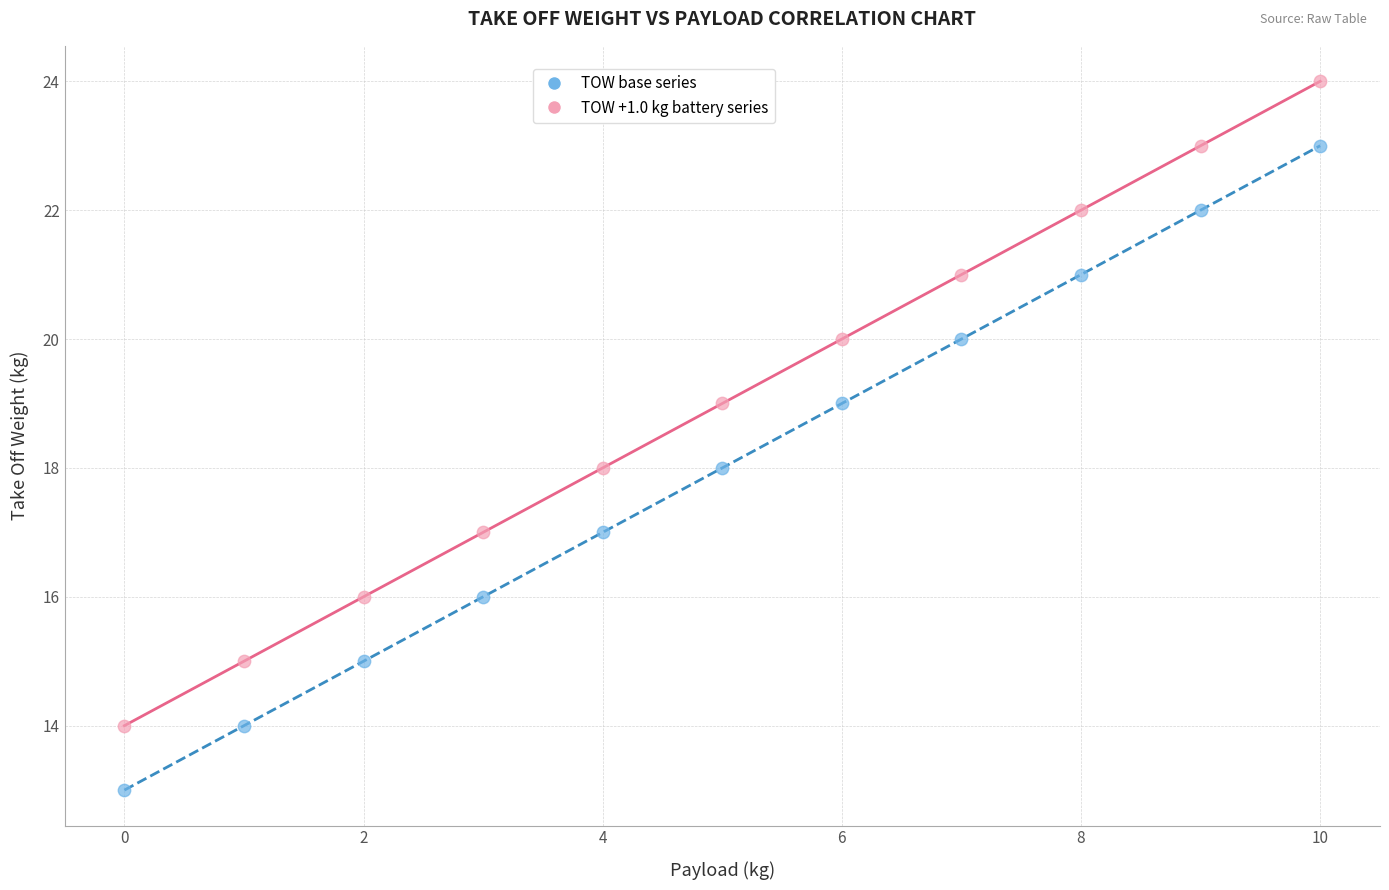

Which series contains the highest Y value?

TOW +1.0 kg battery series